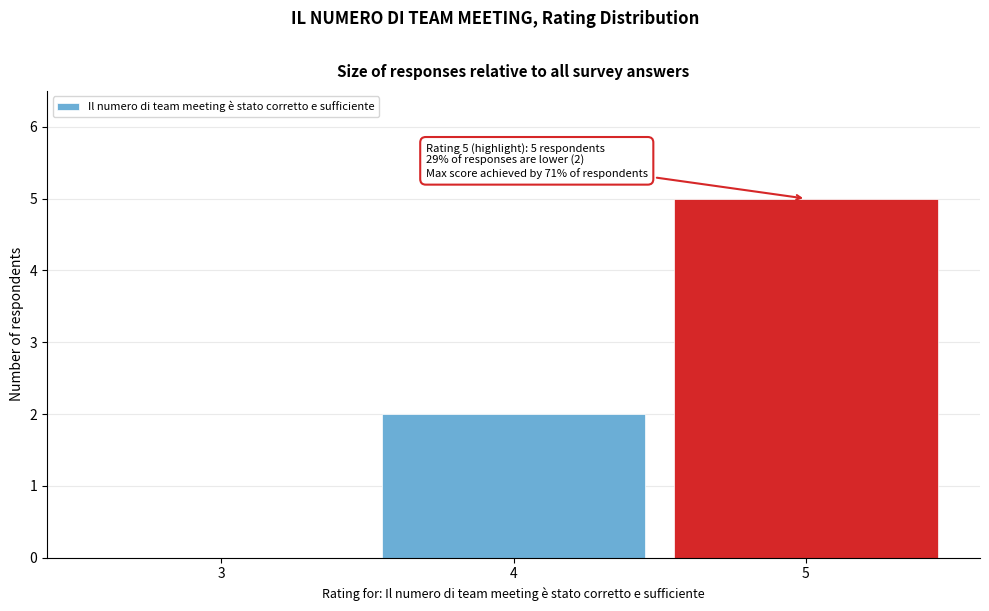

Reading left to right, list all the values displayed in this chart.

3=0	4=2	5=5